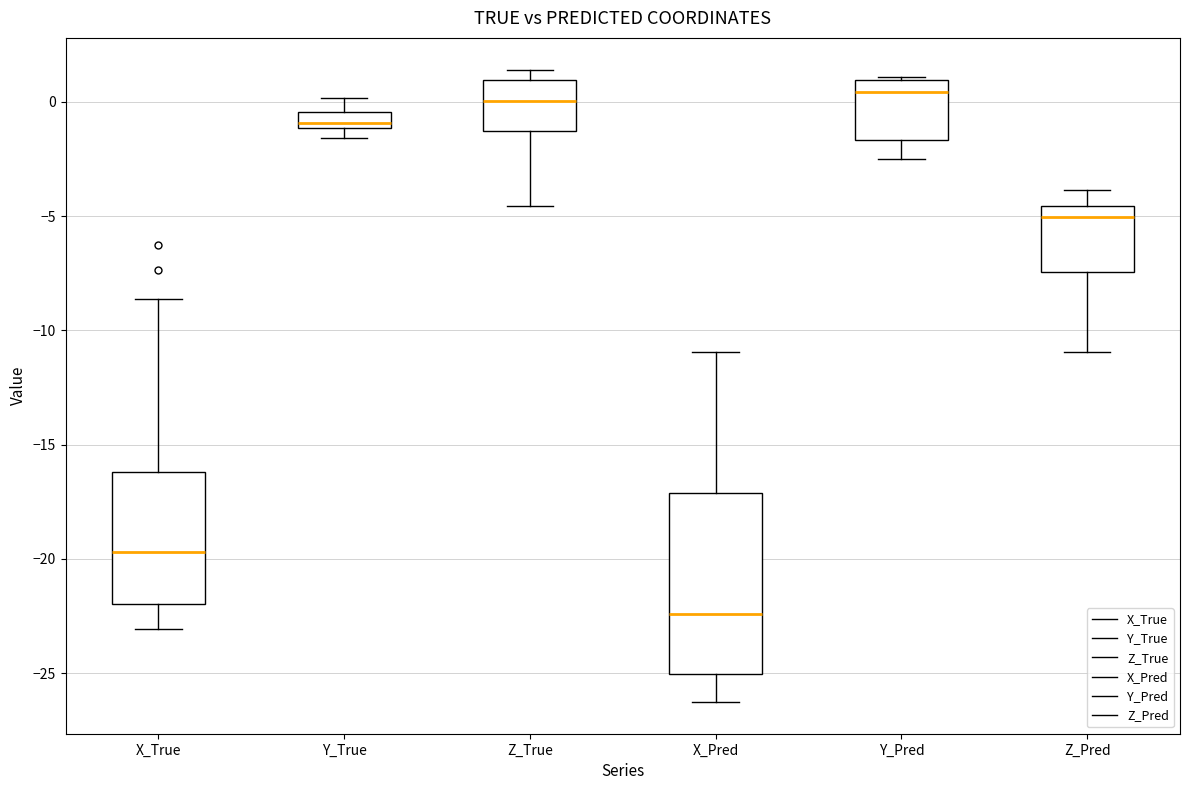

Which box has the lowest median line?

X_Pred